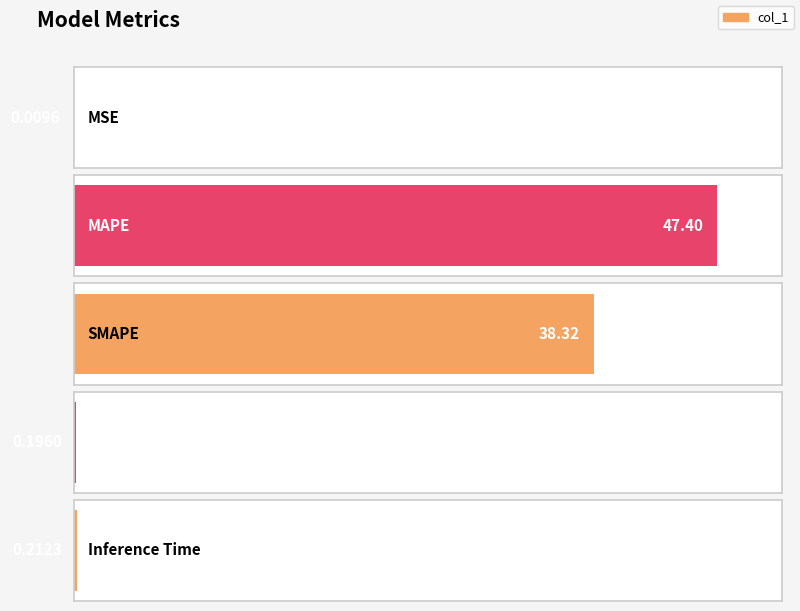

At which label is the value closest to 23?

SMAPE